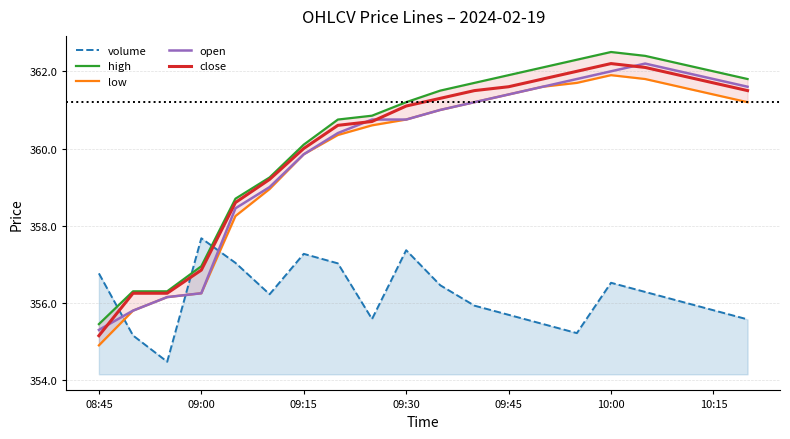

After their last crossing, which series has the higher values: open or volume?

open